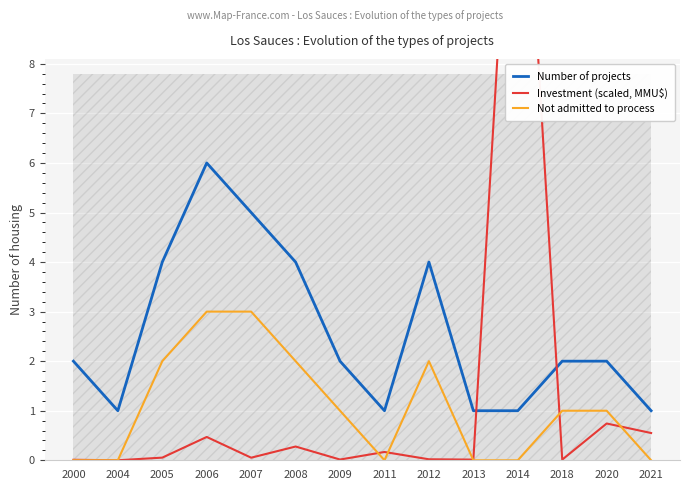

What is the total value across all series at 2018?

3.0